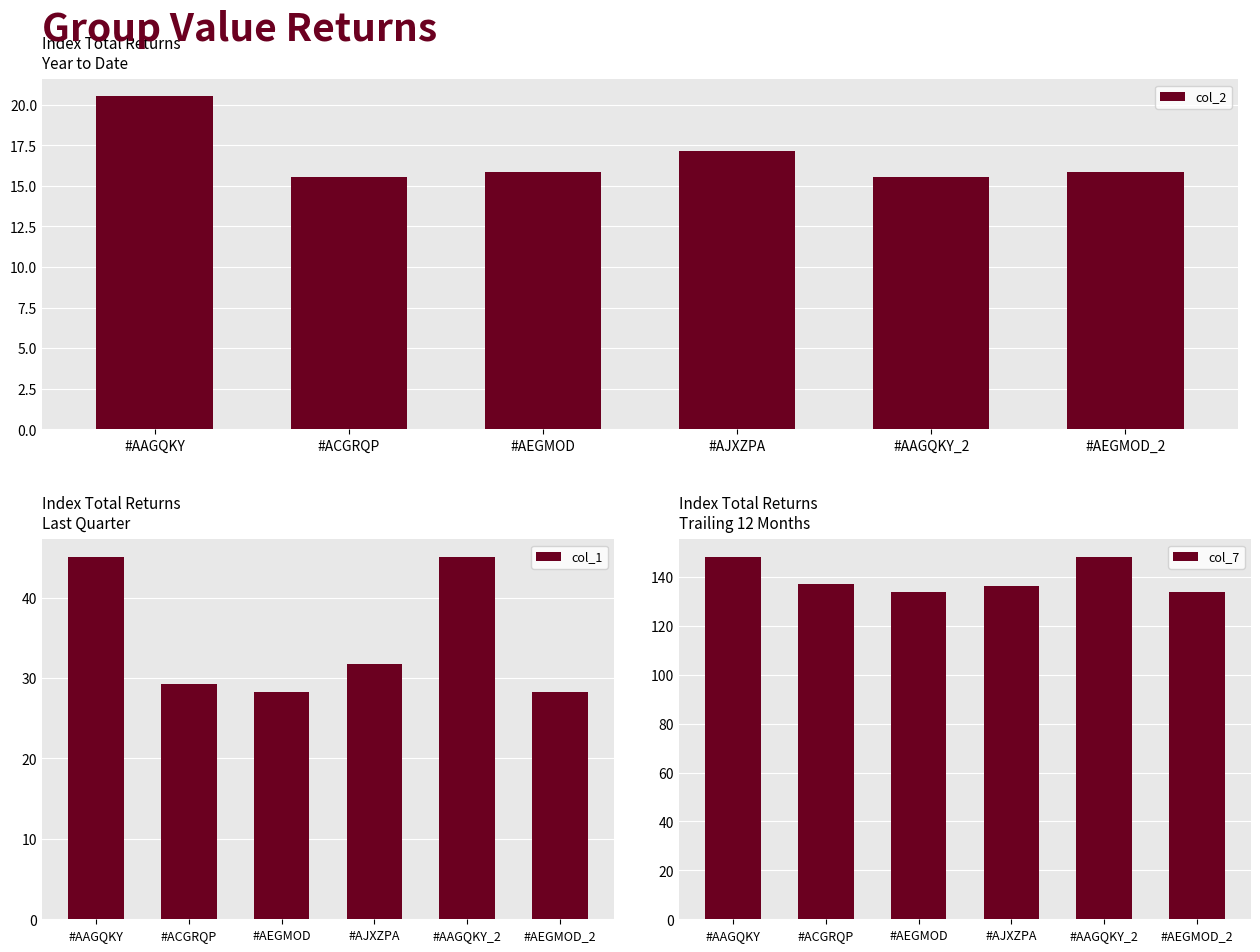

Which label corresponds to the smallest value in the chart?

#ACGRQP